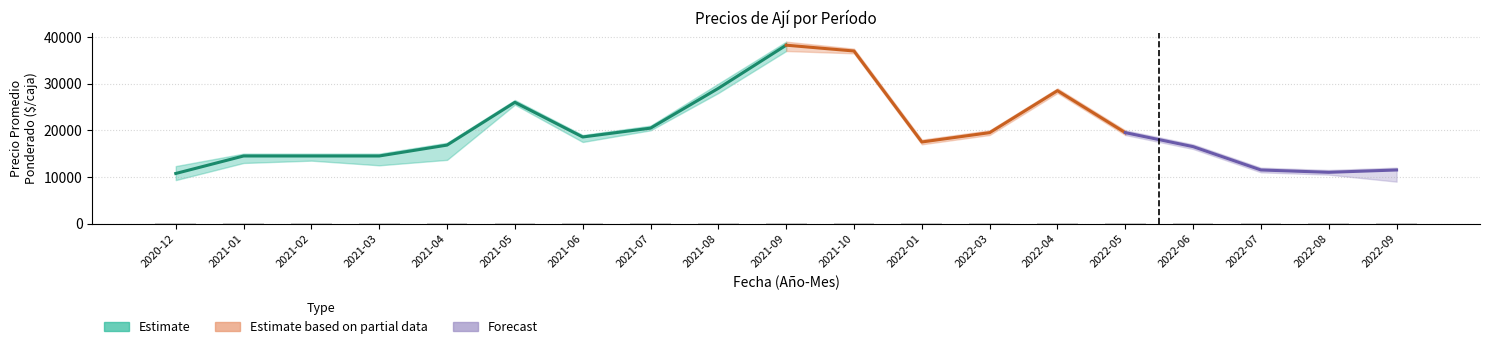

What position from the right is 2022-06?

4